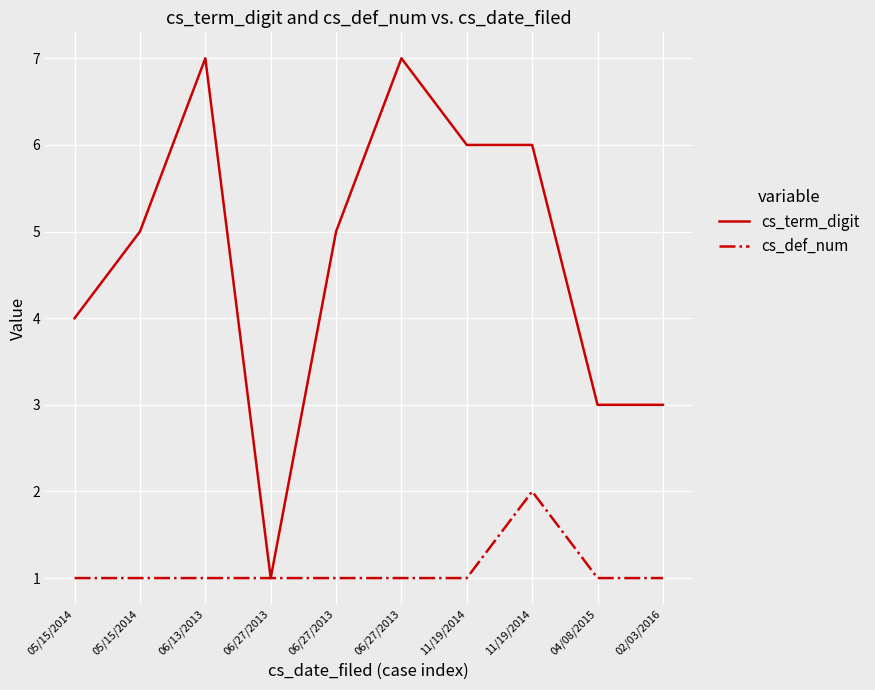

What are all the series names shown in the legend?

cs_term_digit, cs_def_num